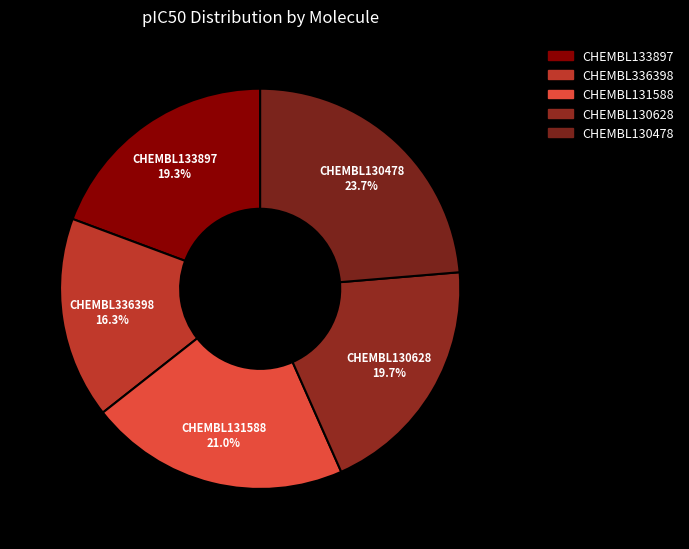

To the nearest percent, what is the difference between the largest and smallest slice percentages?

7%